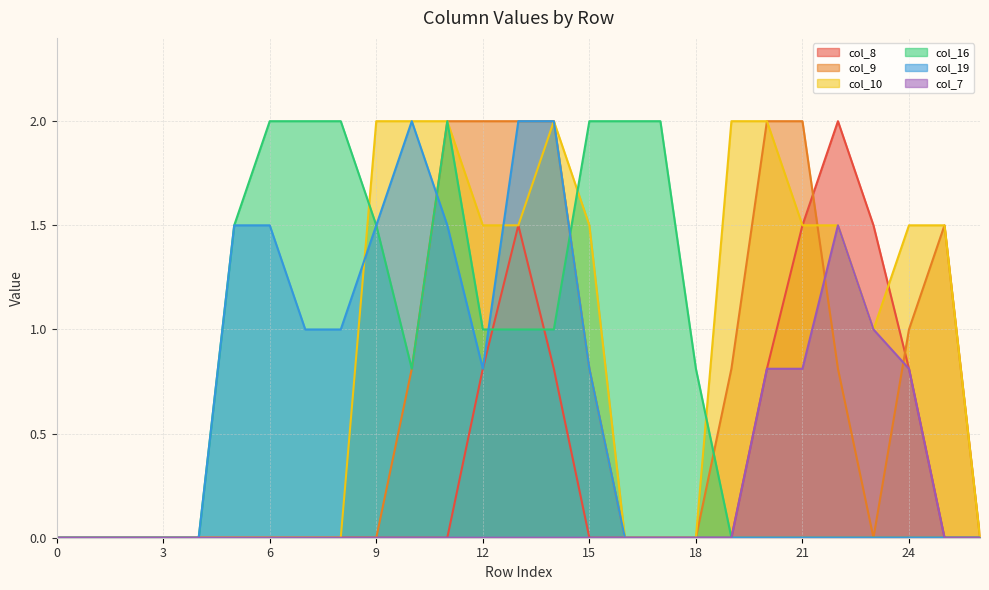

Reading right to left, what are all the values shown in this chart?

col_8: 0.0	0.0	0.8	1.5	2.0	1.5	0.8	0.0	0.0	0.0	0.0	0.0	0.8	1.5	0.8	0.0	0.0	0.0	0.0	0.0	0.0	0.0	0.0	0.0	0.0	0.0	0.0
col_9: 0.0	1.5	1.0	0.0	0.8	2.0	2.0	0.8	0.0	0.0	0.0	0.8	2.0	2.0	2.0	2.0	0.8	0.0	0.0	0.0	0.0	0.0	0.0	0.0	0.0	0.0	0.0
col_10: 0.0	1.5	1.5	1.0	1.5	1.5	2.0	2.0	0.0	0.0	0.0	1.5	2.0	1.5	1.5	2.0	2.0	2.0	0.0	0.0	0.0	0.0	0.0	0.0	0.0	0.0	0.0
col_16: 0.0	0.0	0.0	0.0	0.0	0.0	0.0	0.0	0.8	2.0	2.0	2.0	1.0	1.0	1.0	2.0	0.8	1.5	2.0	2.0	2.0	1.5	0.0	0.0	0.0	0.0	0.0
col_19: 0.0	0.0	0.0	0.0	0.0	0.0	0.0	0.0	0.0	0.0	0.0	0.8	2.0	2.0	0.8	1.5	2.0	1.5	1.0	1.0	1.5	1.5	0.0	0.0	0.0	0.0	0.0
col_7: 0.0	0.0	0.8	1.0	1.5	0.8	0.8	0.0	0.0	0.0	0.0	0.0	0.0	0.0	0.0	0.0	0.0	0.0	0.0	0.0	0.0	0.0	0.0	0.0	0.0	0.0	0.0